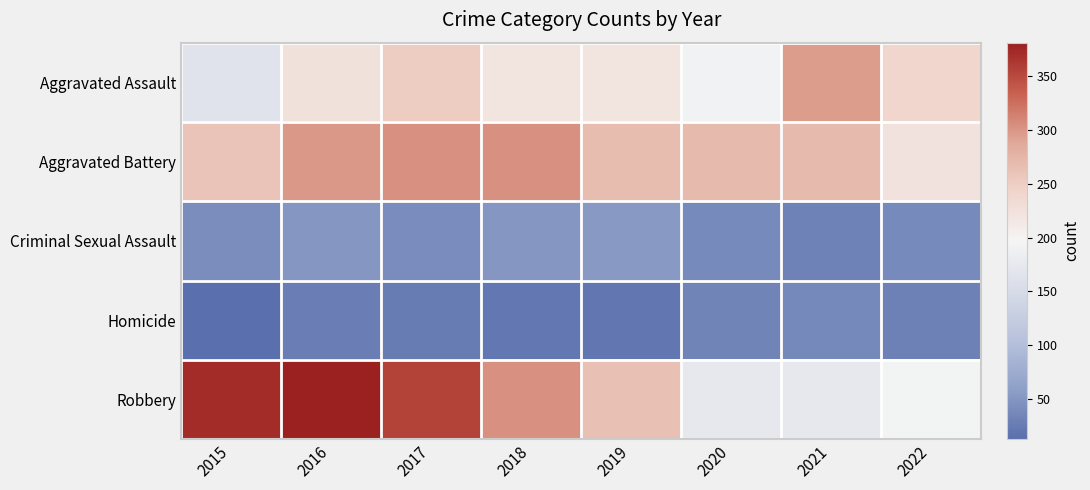

How many series are shown in this chart?

5